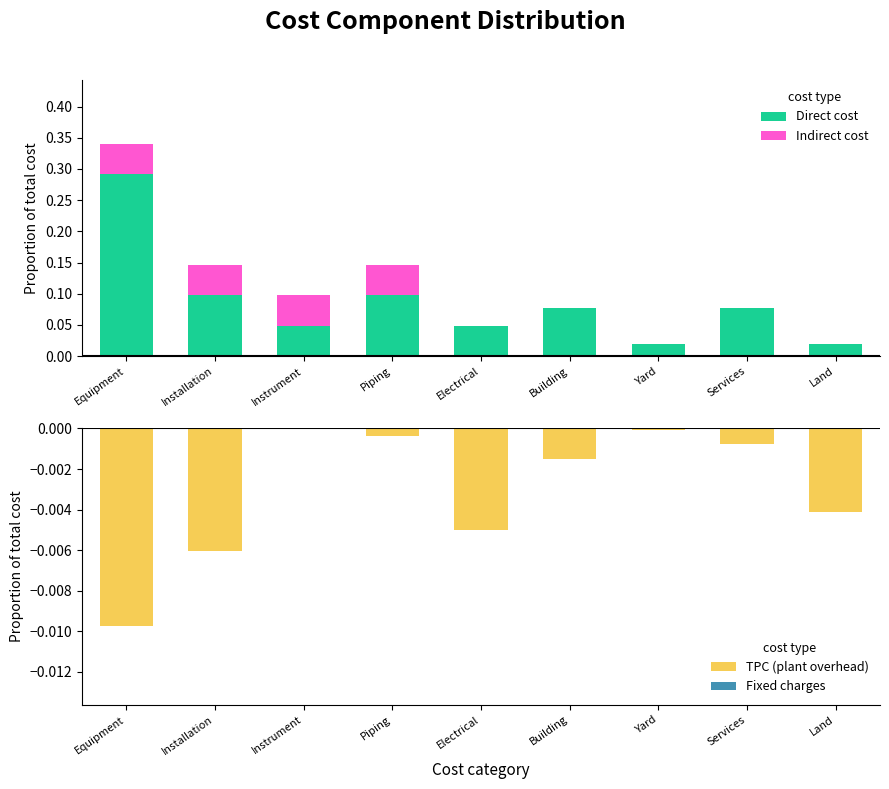

Which series has the largest total across all categories?

Direct cost